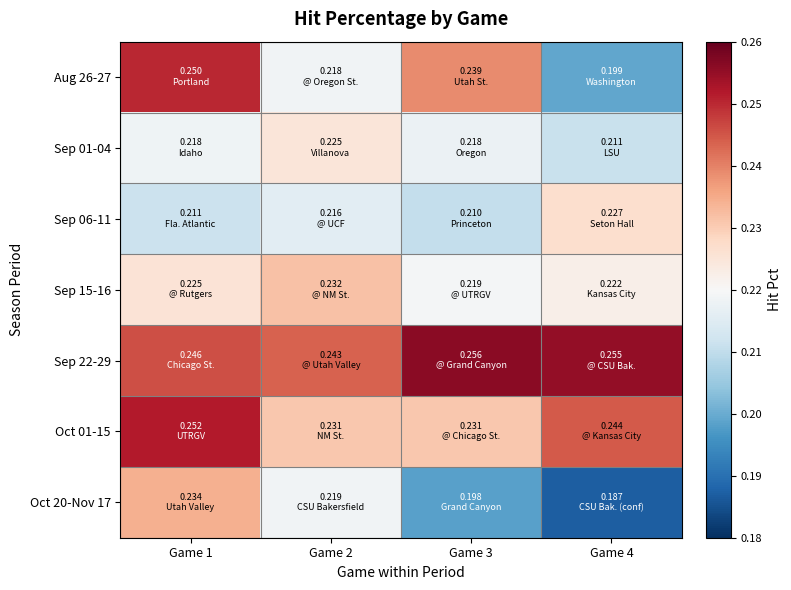

Which series changed the most between Game 3 and Game 4?

Aug 26-27